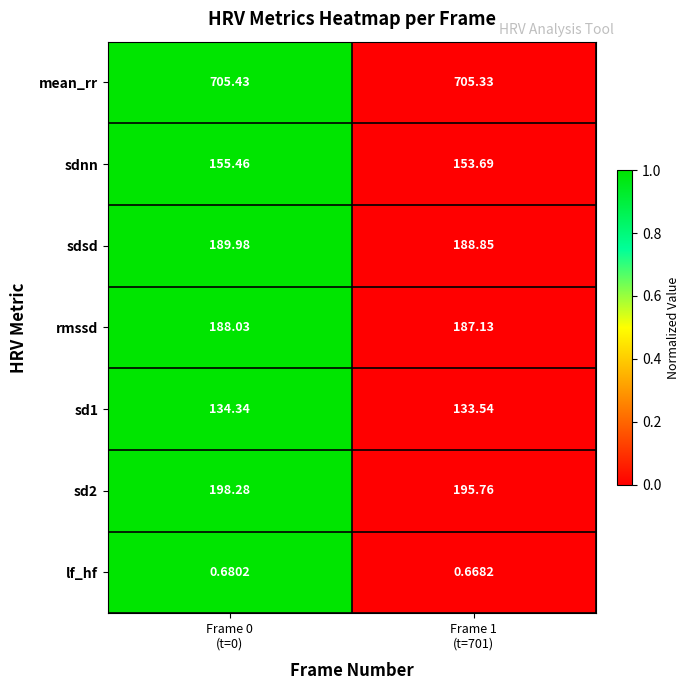

Reading left to right, transcribe all the data shown in this chart.

mean_rr: Frame 0
(t=0)=705	Frame 1
(t=701)=705
sdnn: Frame 0
(t=0)=155	Frame 1
(t=701)=154
sdsd: Frame 0
(t=0)=190	Frame 1
(t=701)=189
rmssd: Frame 0
(t=0)=188	Frame 1
(t=701)=187
sd1: Frame 0
(t=0)=134	Frame 1
(t=701)=134
sd2: Frame 0
(t=0)=198	Frame 1
(t=701)=196
lf_hf: Frame 0
(t=0)=1	Frame 1
(t=701)=1